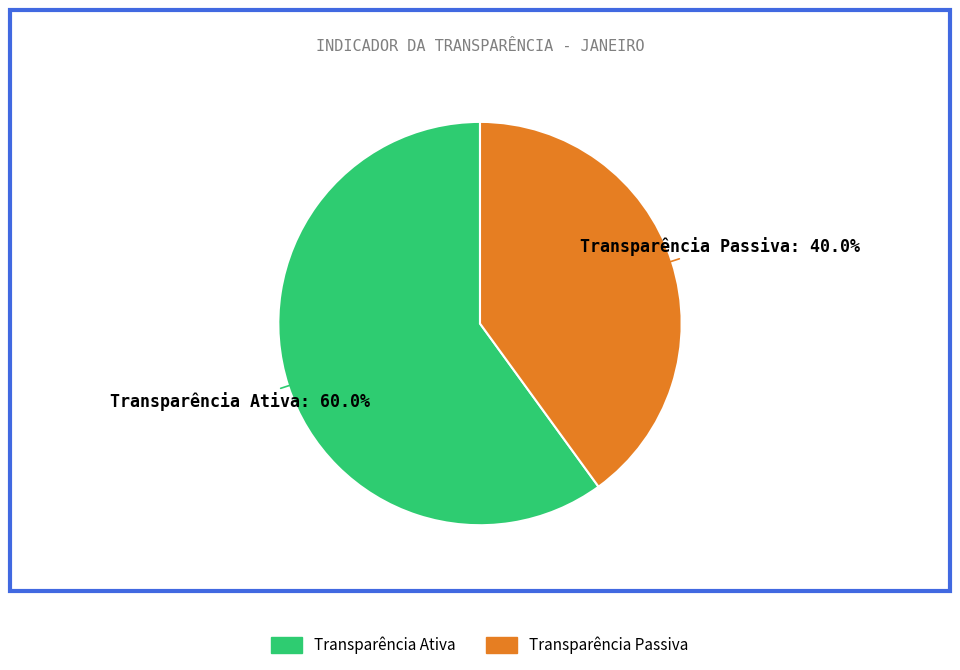

The Transparência Passiva slice represents 40% of the pie. True or false?

True